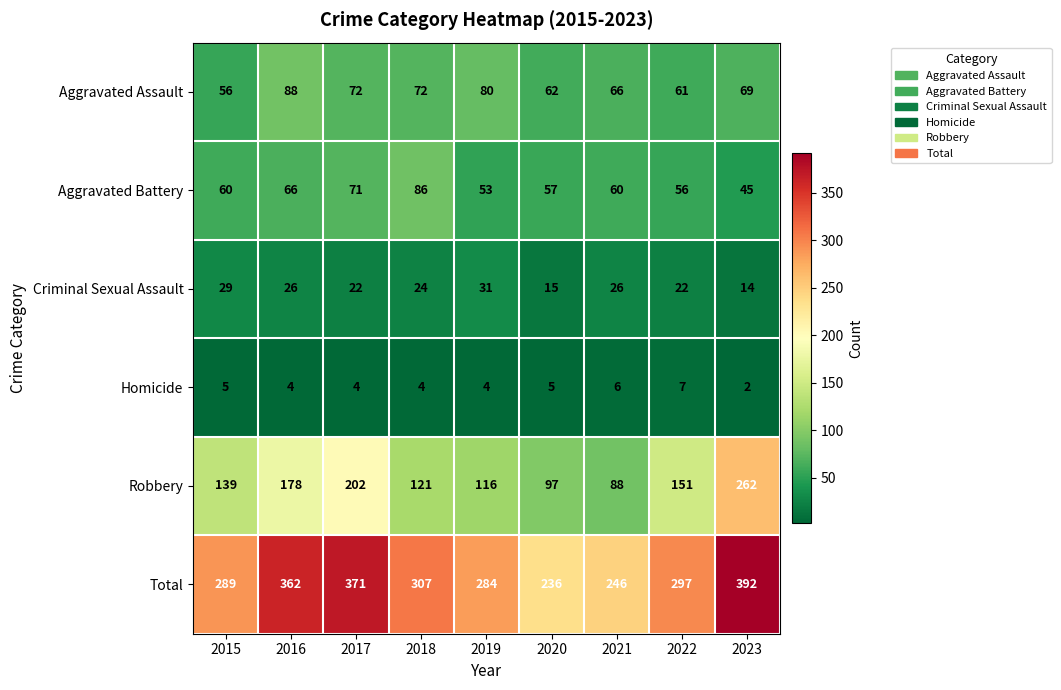

What is the difference between the maximum and minimum values in the Homicide series?

5